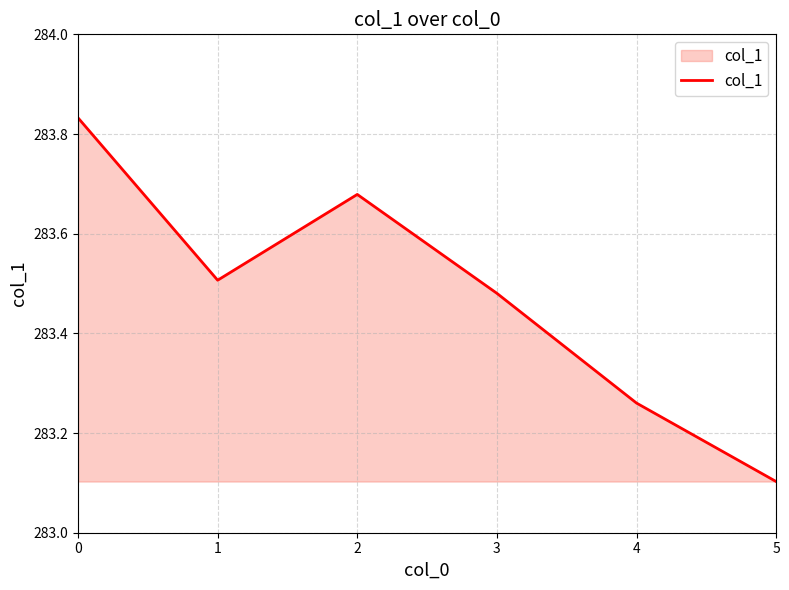

Rank the categories by value from highest to lowest.

0, 2, 1, 3, 4, 5